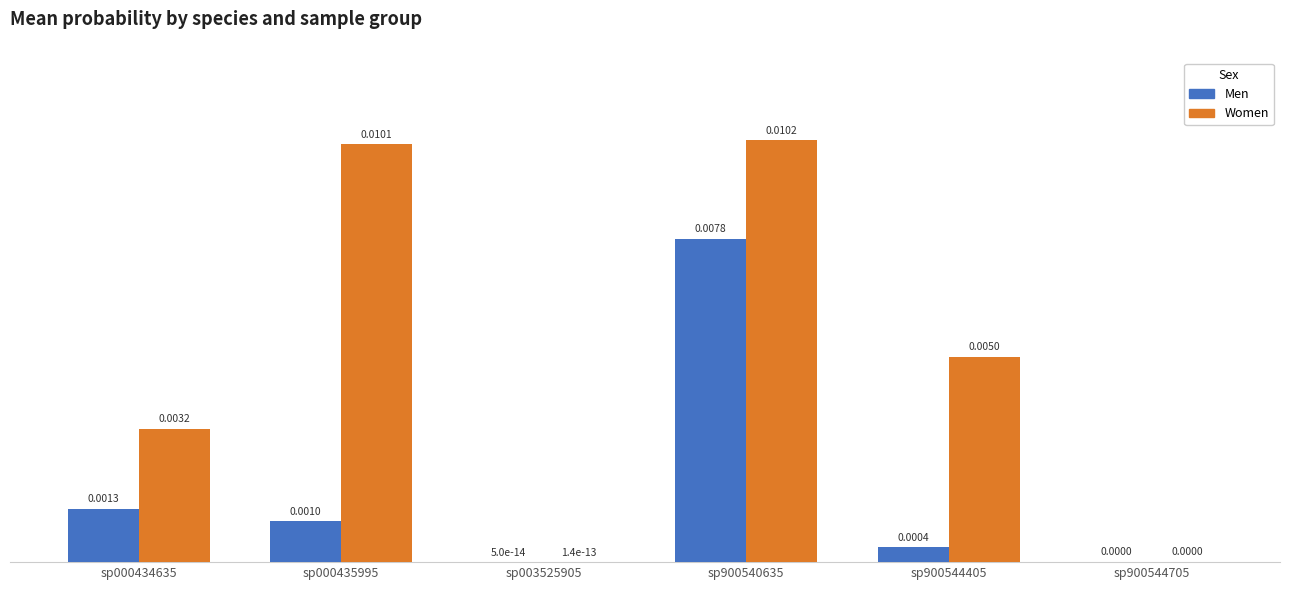

At which category is the sum across all series the highest?

sp900540635